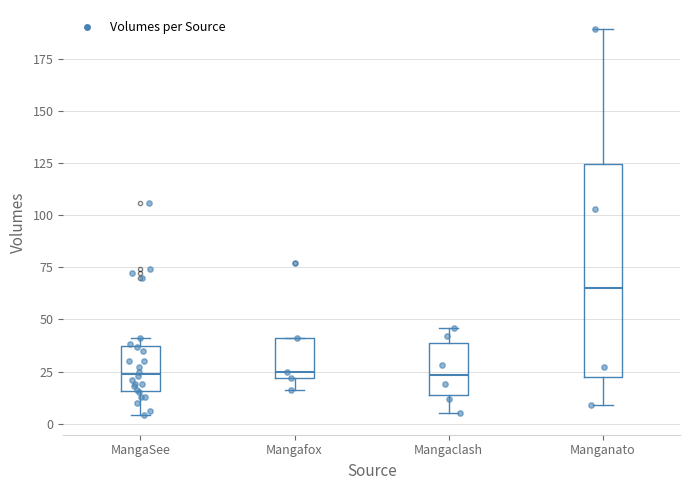

Which box has the highest median line?

Manganato